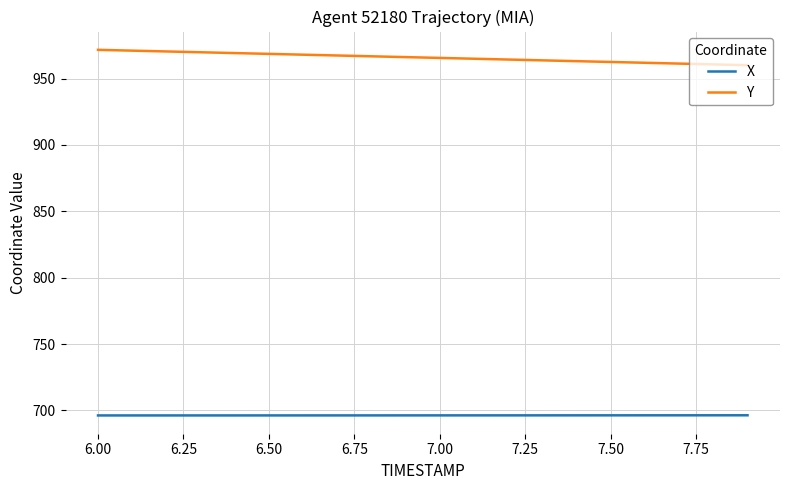

True or false: X and Y cross at least once.

False